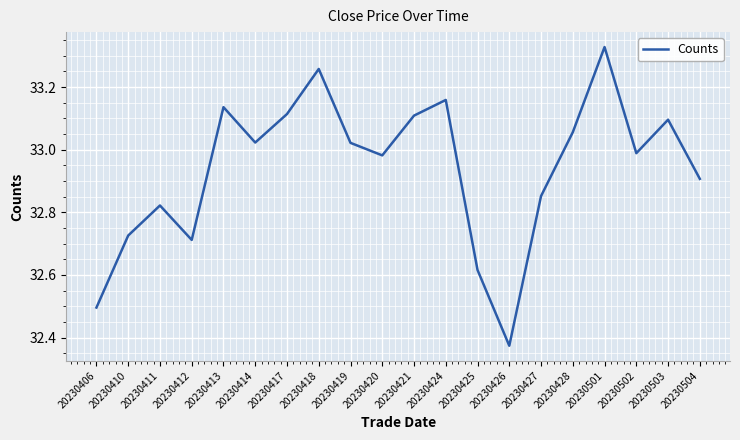

At which label is the value closest to 32?

20230426